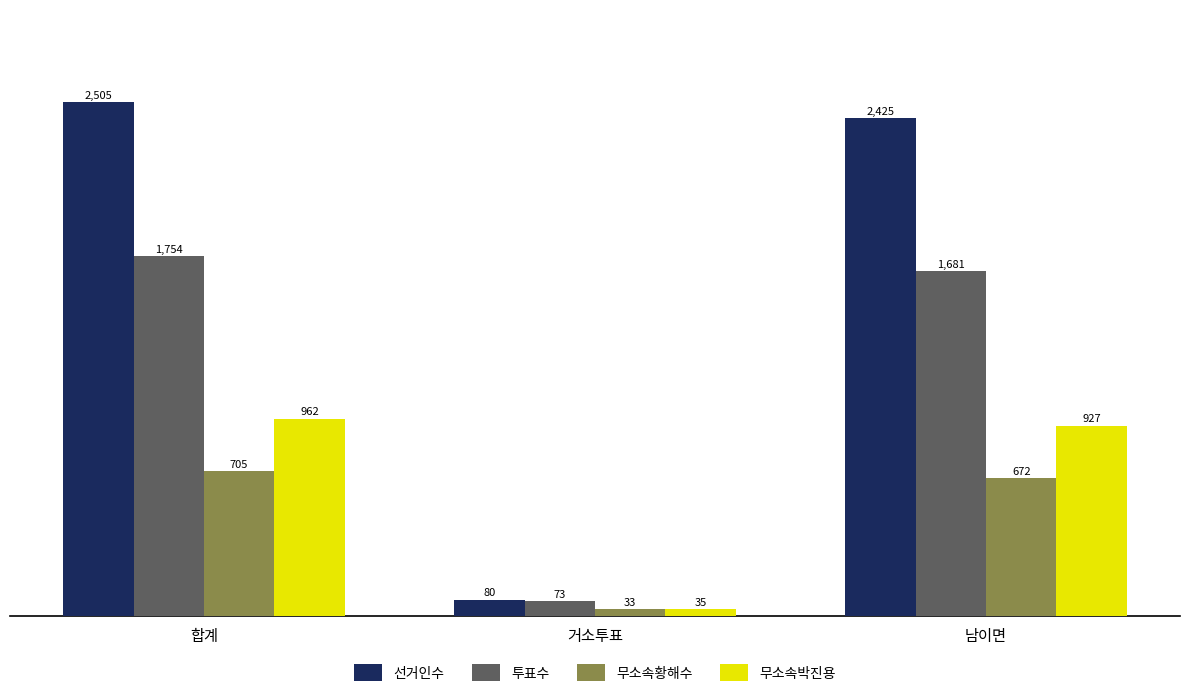

Which series has the largest range (max minus min)?

선거인수